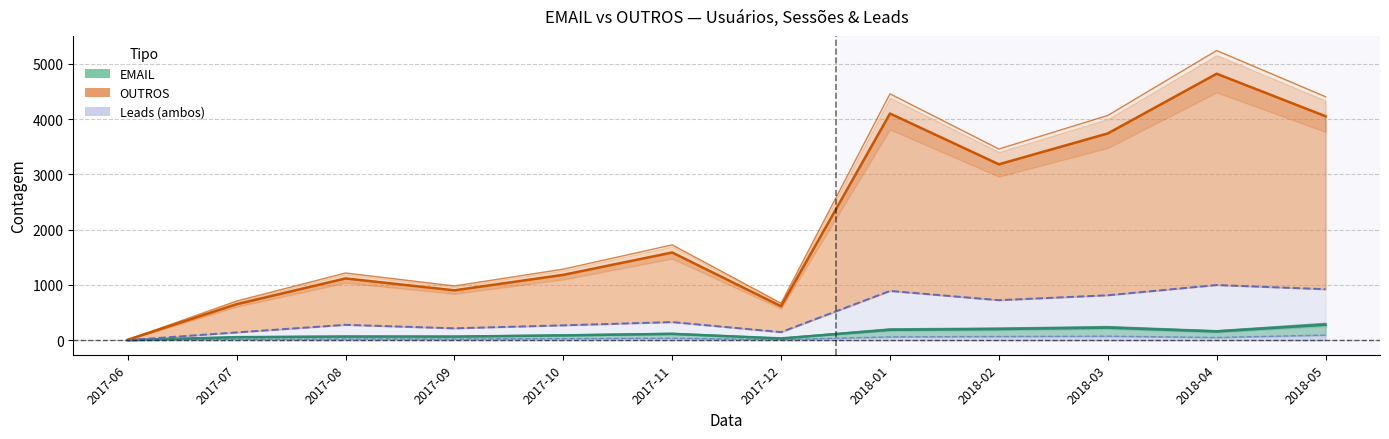

True or false: EMAIL — Usuários and OUTROS — Usuários intersect in this chart.

False